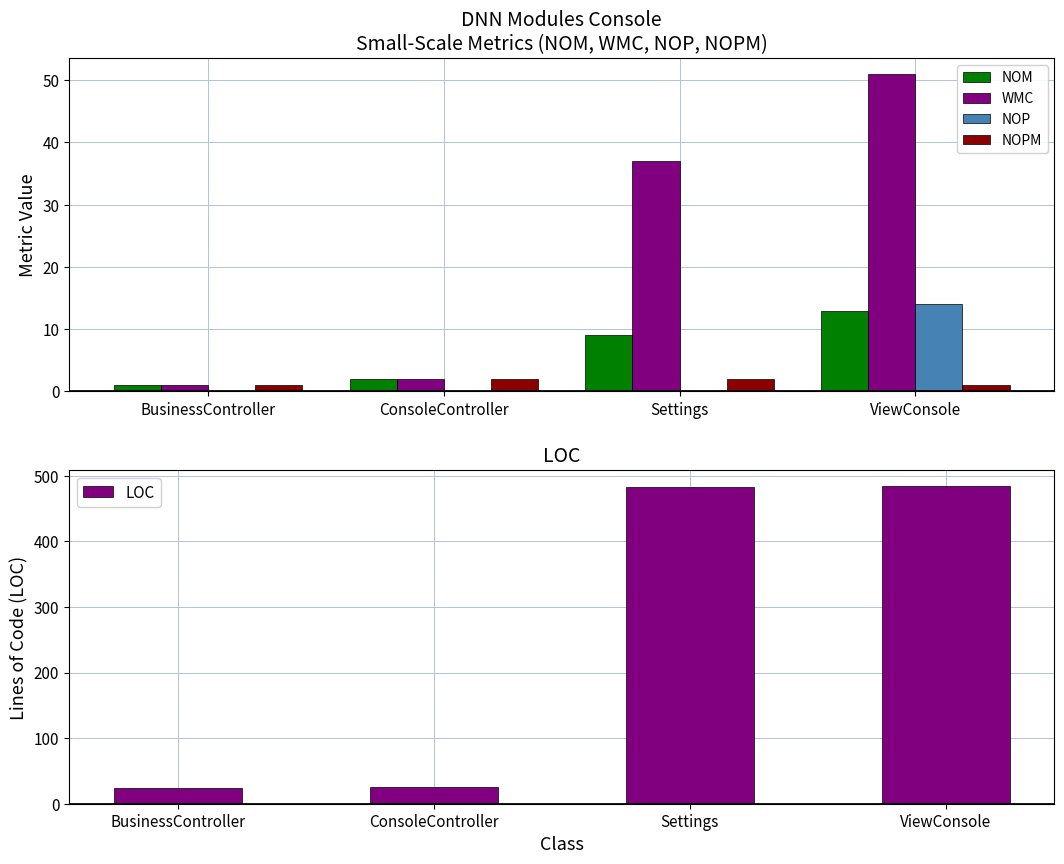

Read the NOM value at Settings.

9